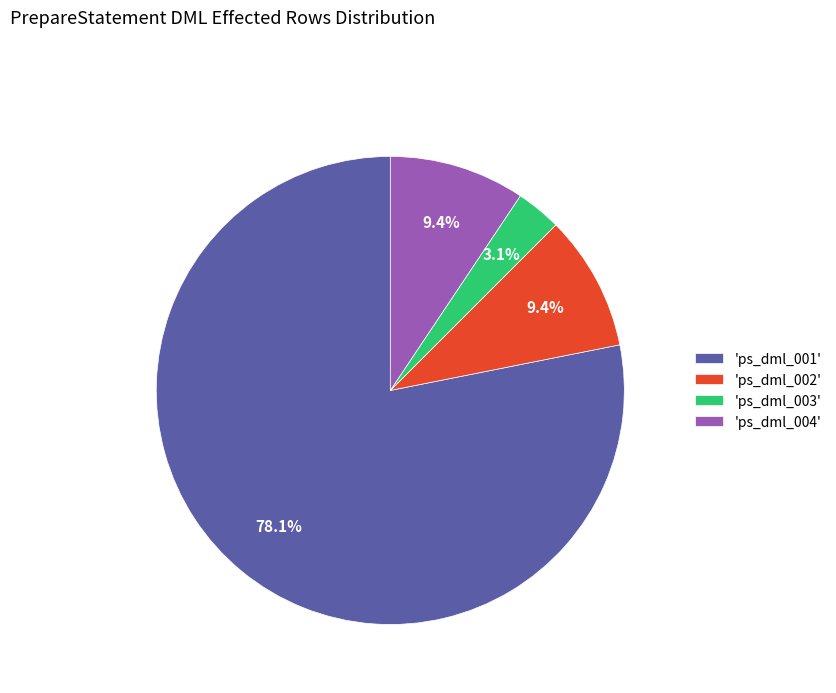

How many segments does this pie chart have?

4